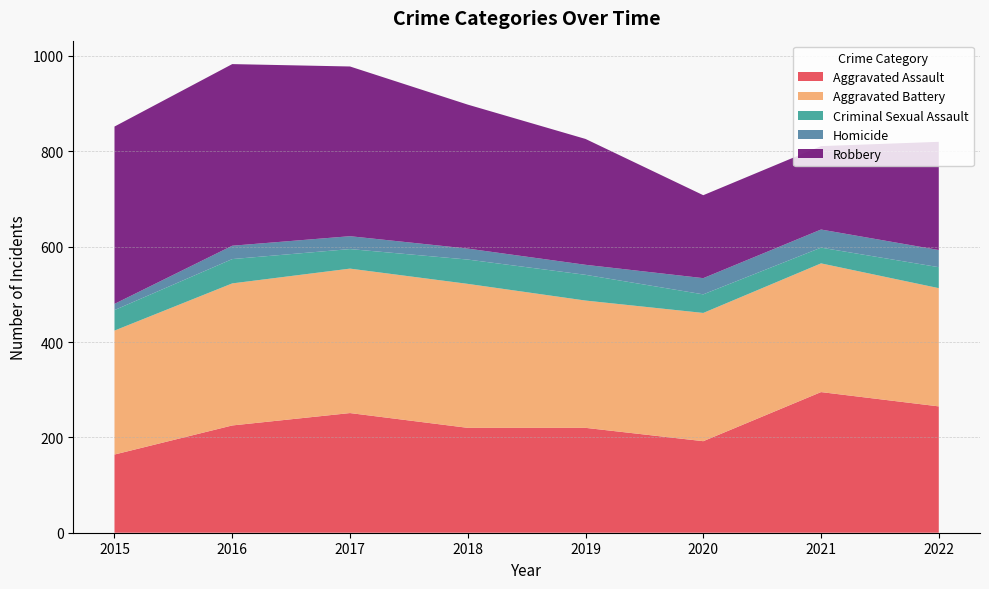

Reading right to left, extract all data points from this chart.

Aggravated Assault: 265	295	192	220	220	251	225	164
Aggravated Battery: 248	270	269	267	302	303	298	260
Criminal Sexual Assault: 44	33	39	54	51	41	51	43
Homicide: 36	38	34	21	23	27	28	13
Robbery: 227	175	174	264	302	356	381	372